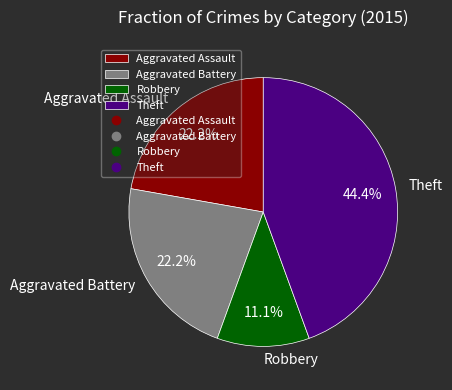

Between Aggravated Assault and Theft, which is larger?

Theft